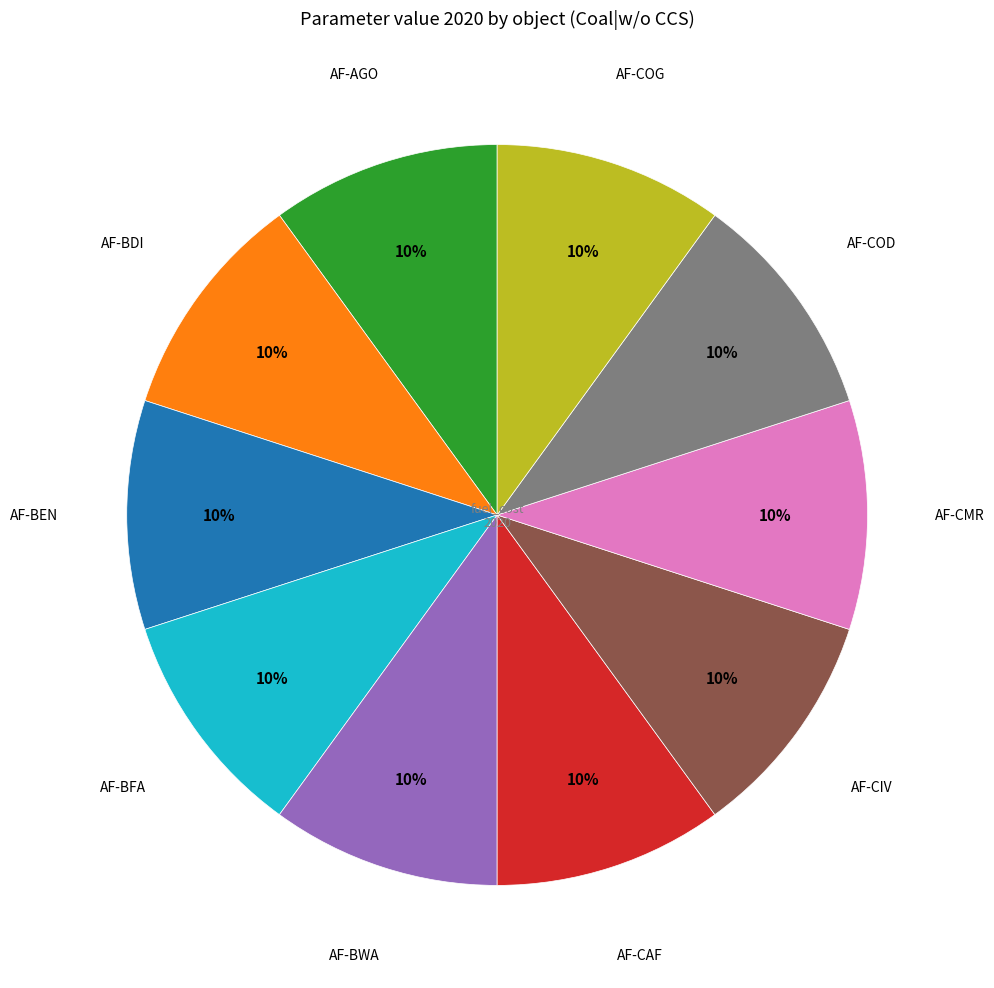

Is there any slice that represents more than half of the pie?

No